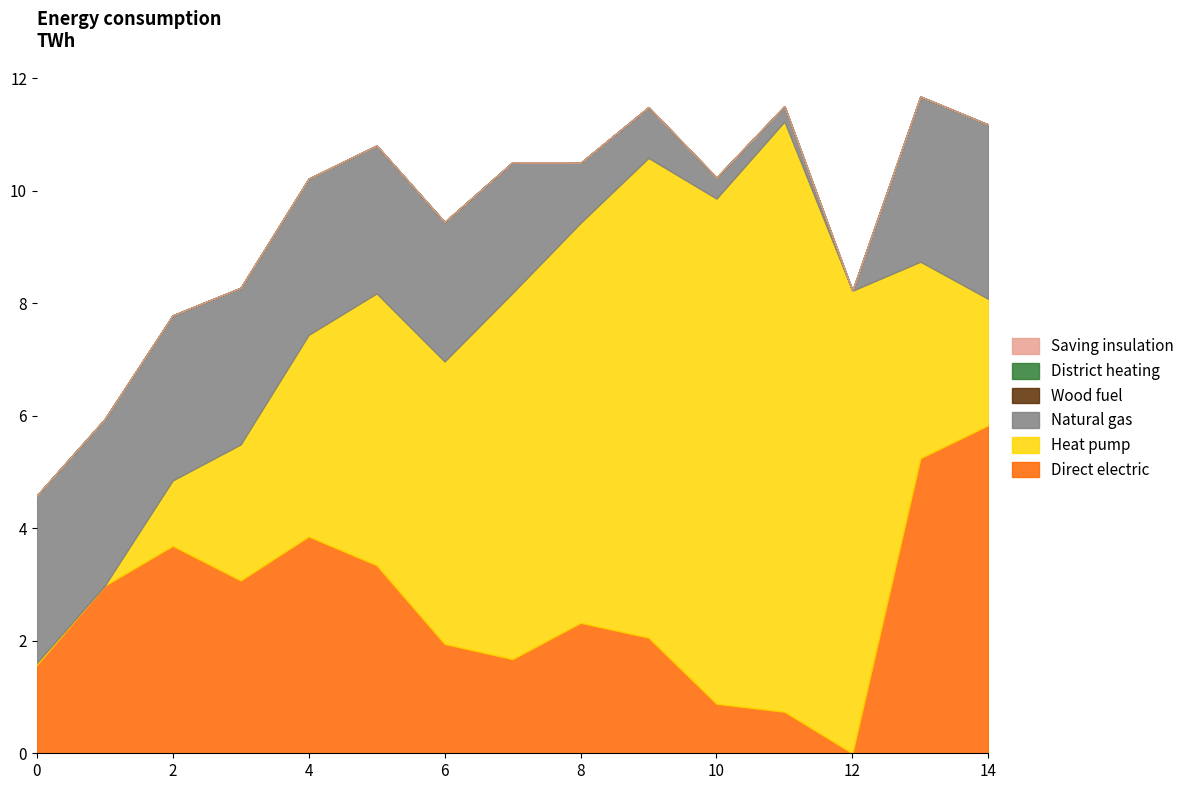

Does the chart have visible grid lines?

No